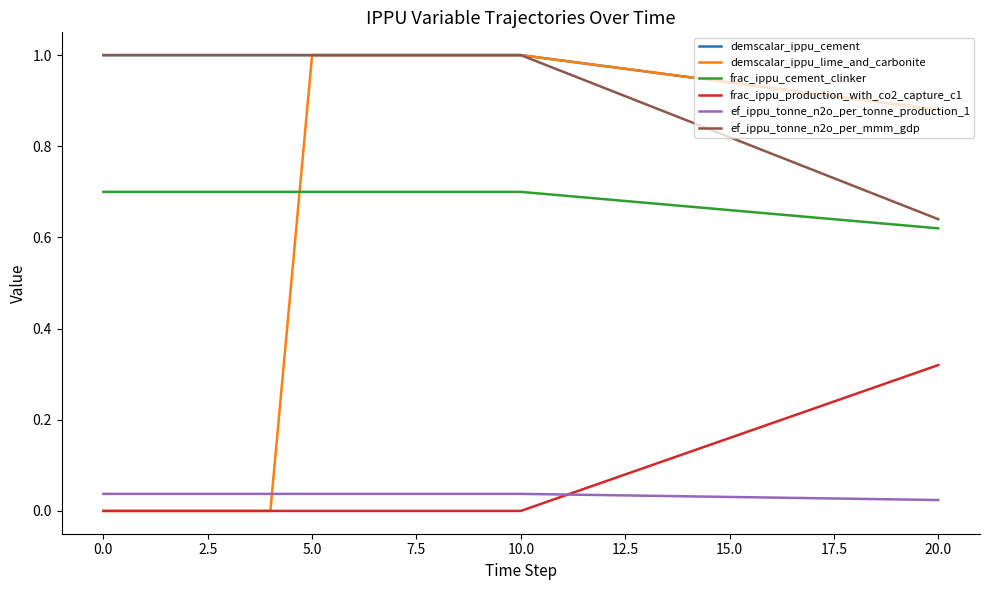

True or false: frac_ippu_cement_clinker and frac_ippu_production_with_co2_capture_c1 cross at least once.

False